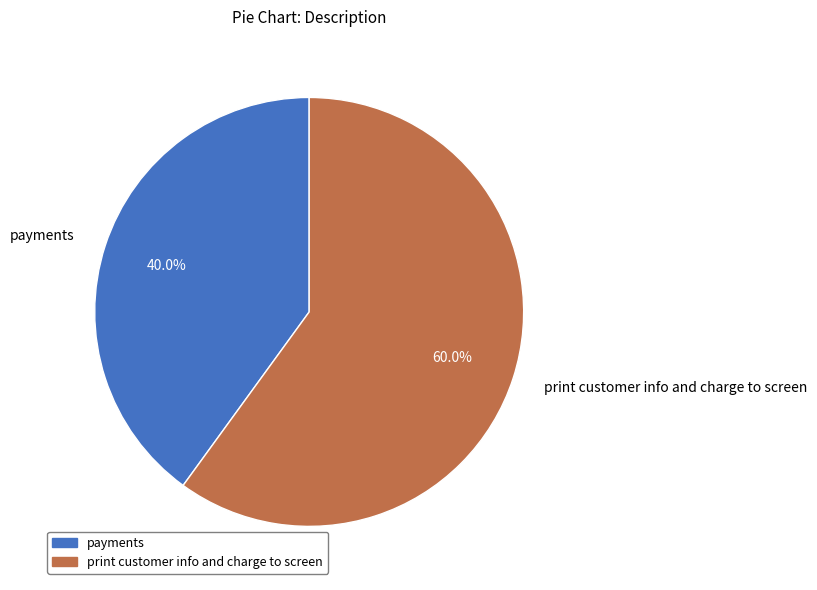

To the nearest percent, what percentage of the pie is print customer info and charge to screen?

60%